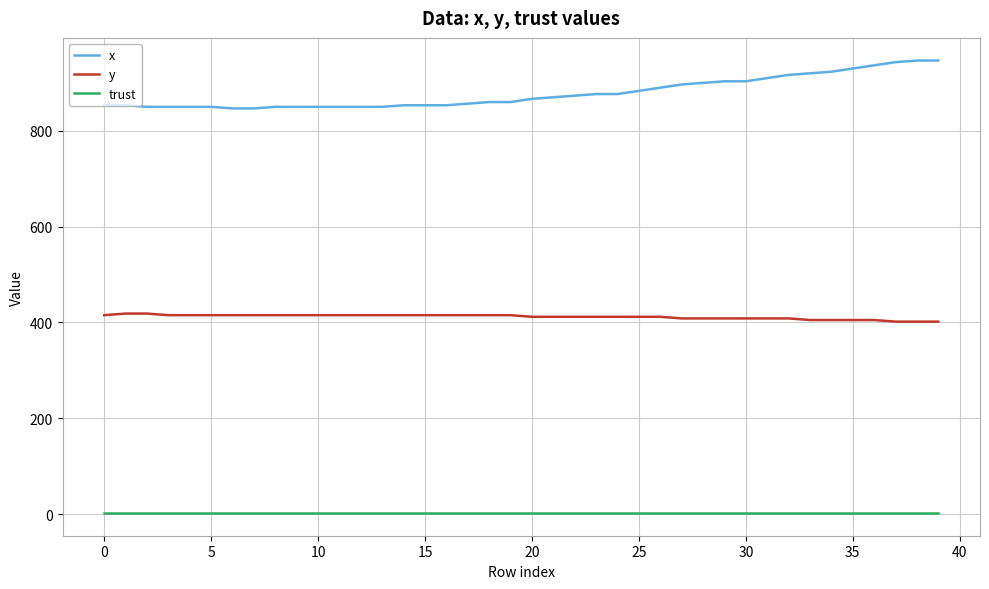

True or false: trust and x cross at least once.

False